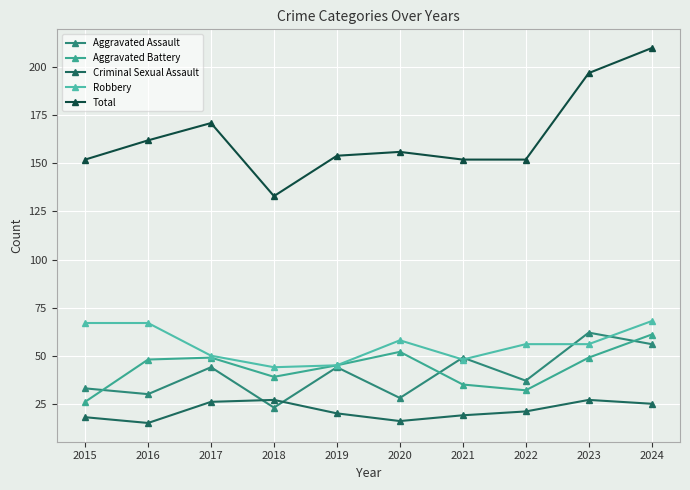

After their last crossing, which series has the higher values: Aggravated Assault or Criminal Sexual Assault?

Aggravated Assault